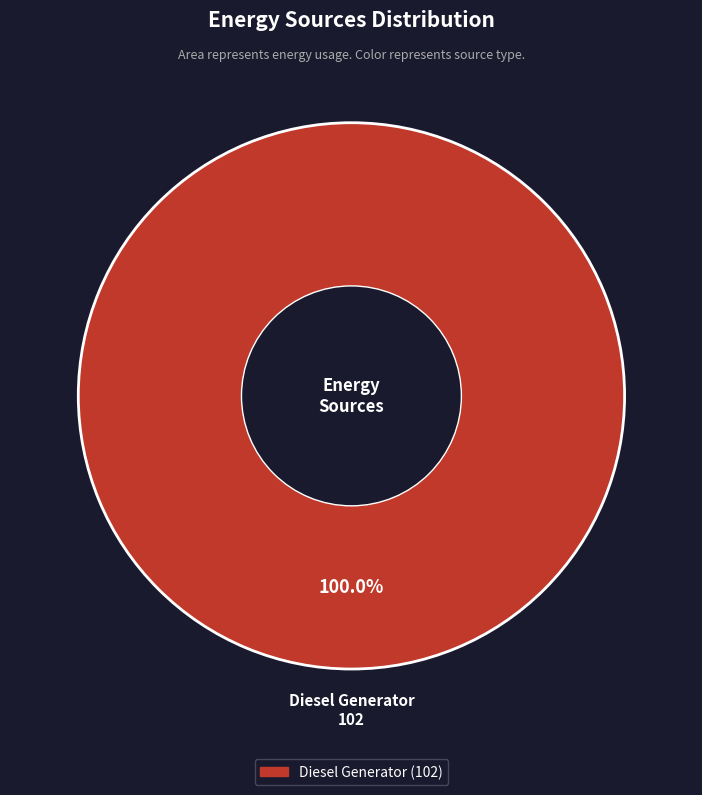

Is there a majority slice in this chart?

Yes